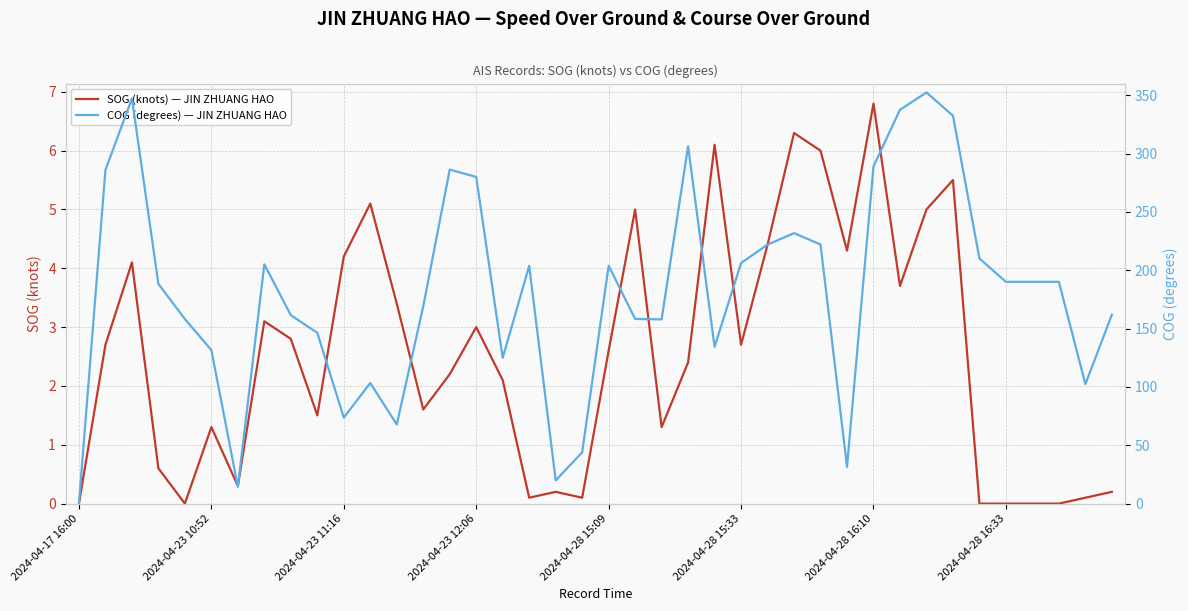

What is the sum of the SOG (knots) — JIN ZHUANG HAO values at 18 and 2024-04-23 11:16?

4.3